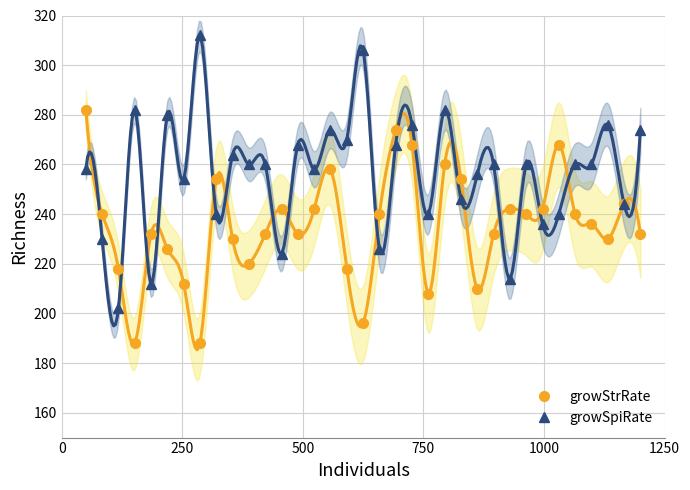

What are all the series names shown in the legend?

growStrRate, growSpiRate